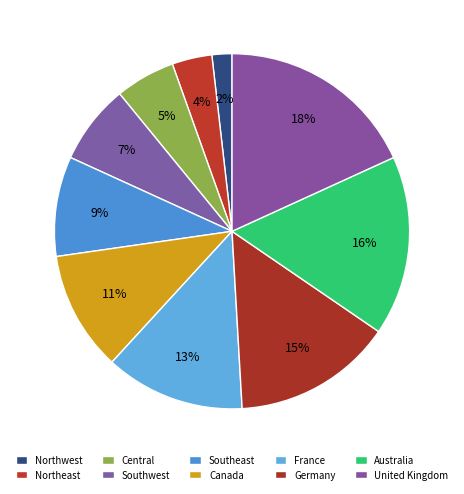

To the nearest percent, what is the average slice percentage?

10%